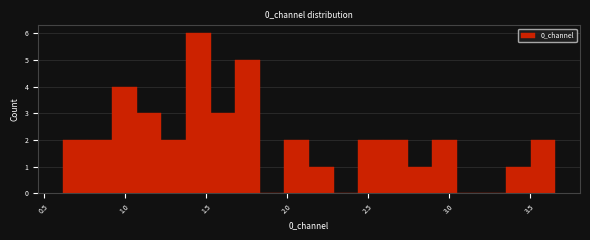

Around what value on the x-axis is the tallest bar? Give the approximate position of its centre, as read against the axis.

1.45